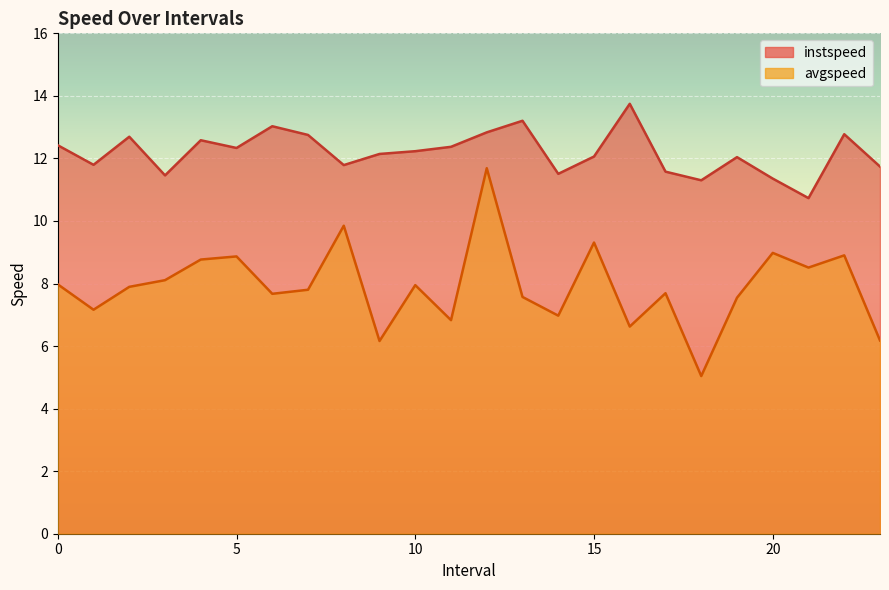

Does the chart display data point markers on the line(s)?

No